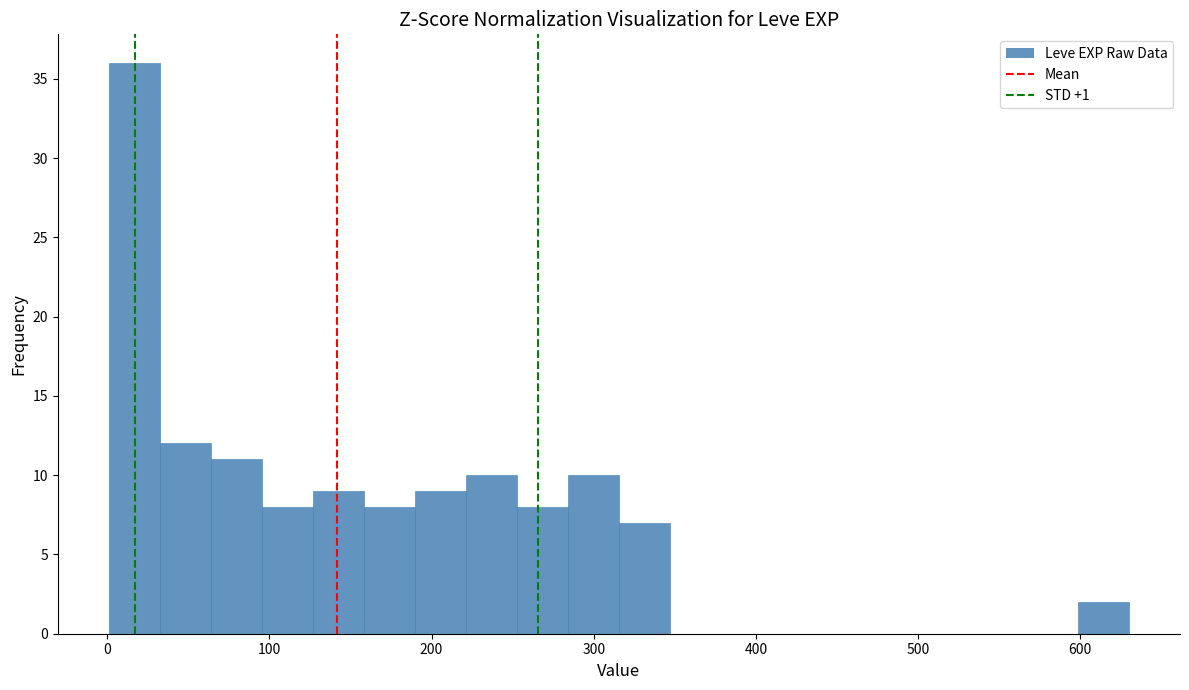

Around what value on the x-axis is the tallest bar? Give the approximate position of its centre, as read against the axis.

20